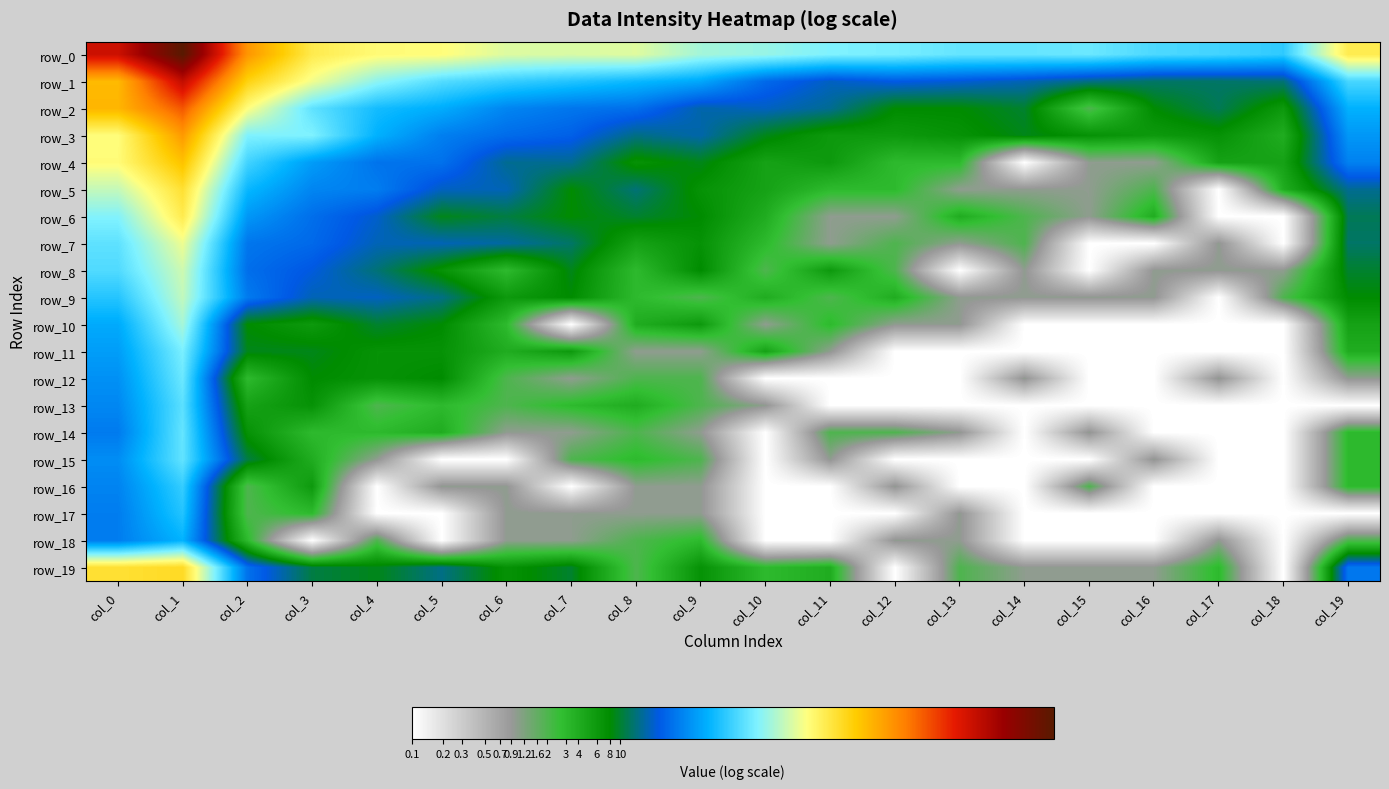

What is the difference between the maximum and minimum values in the row_14 series?

3.2